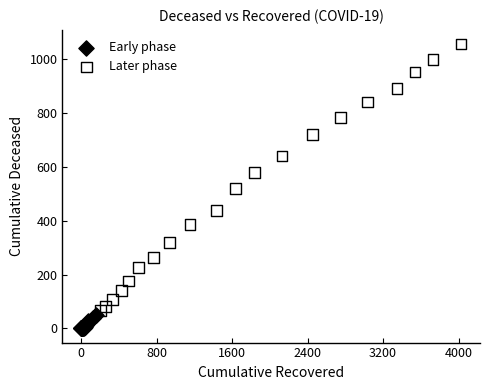

Which series contains the highest Y value?

Later phase